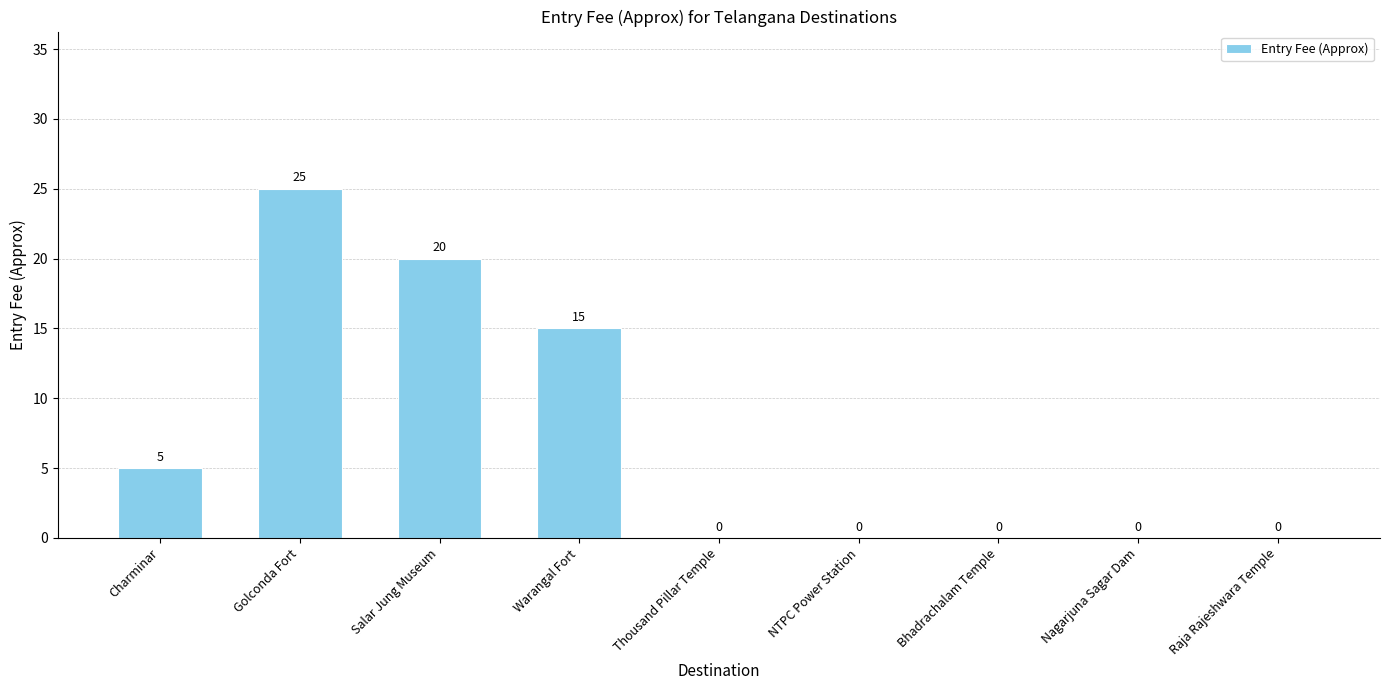

How many positive values are there?

4